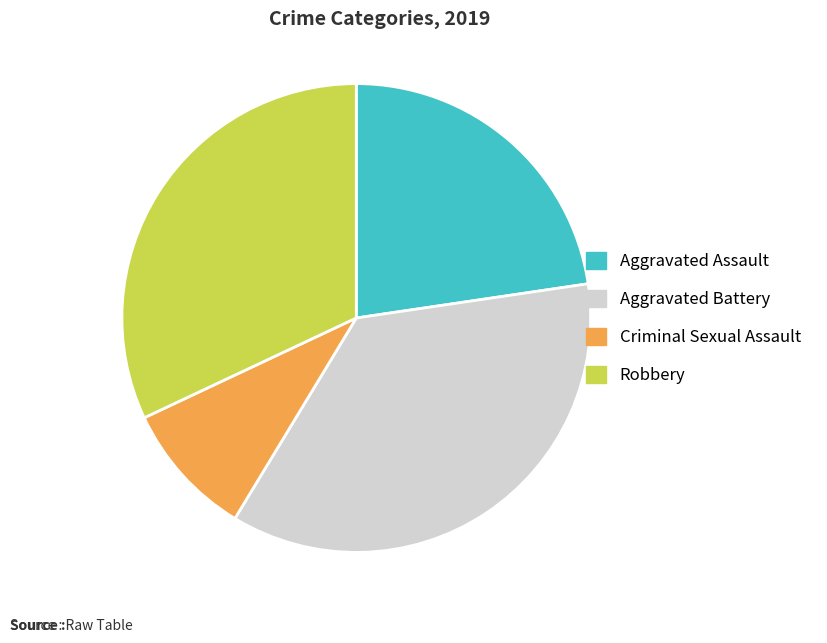

Is there any slice that represents more than half of the pie?

No